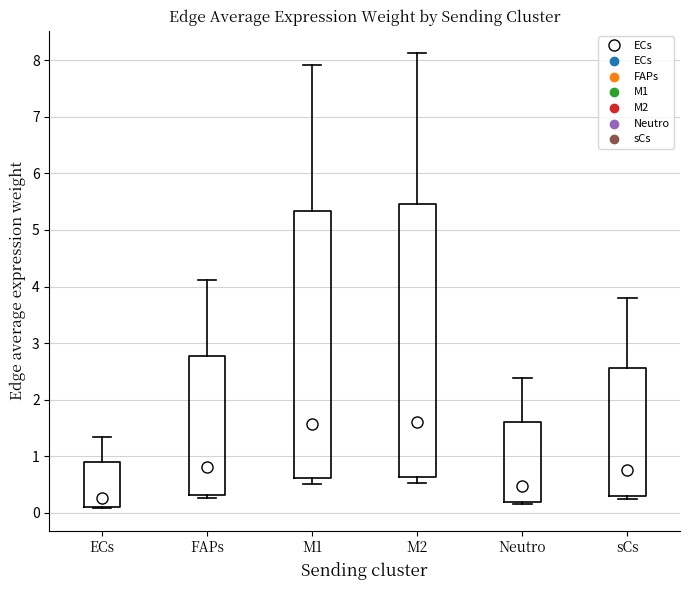

Where is the upper edge of the box for M1 on the y-axis? The values are not printed on the chart, so give them approximately, as read against the axis.

5.3